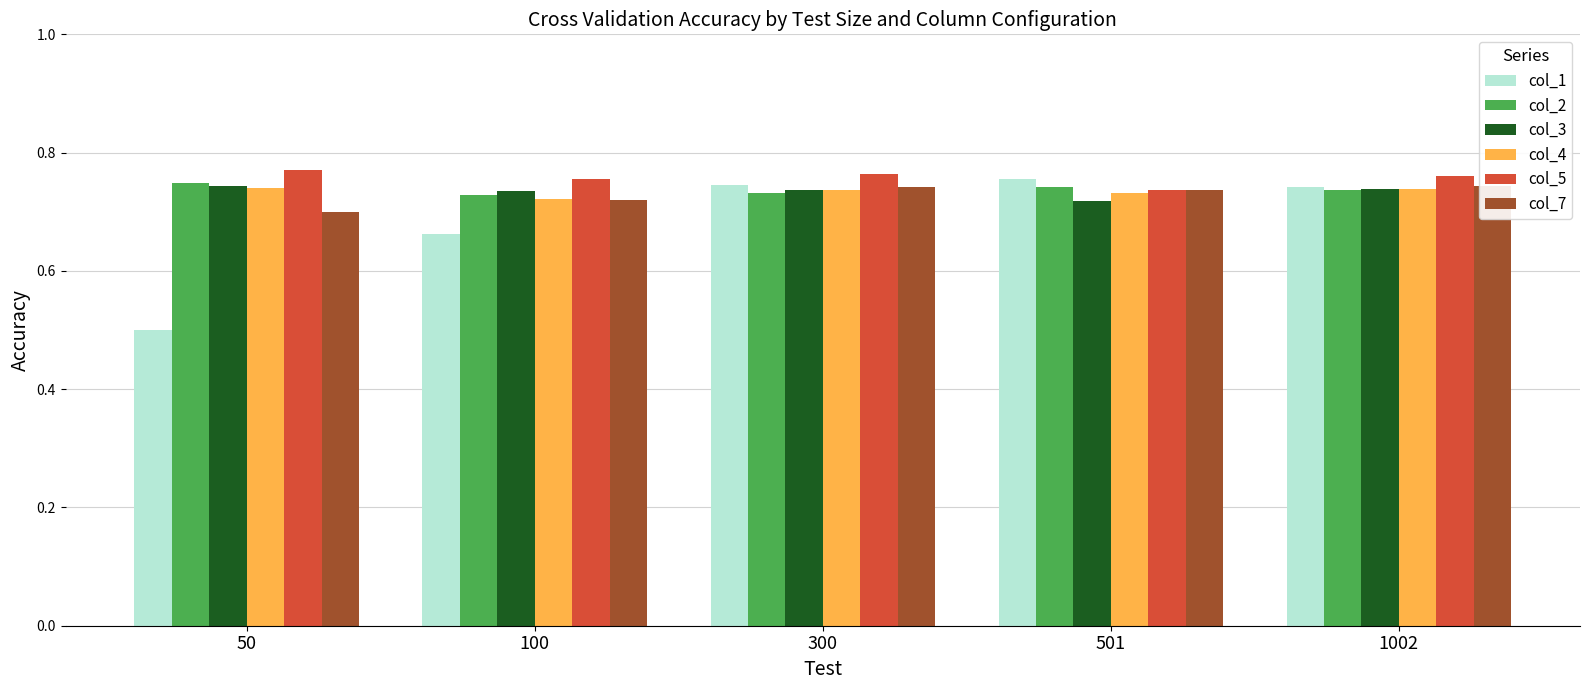

Rank the series by their maximum value, from highest to lowest.

col_5, col_1, col_2, col_3, col_7, col_4